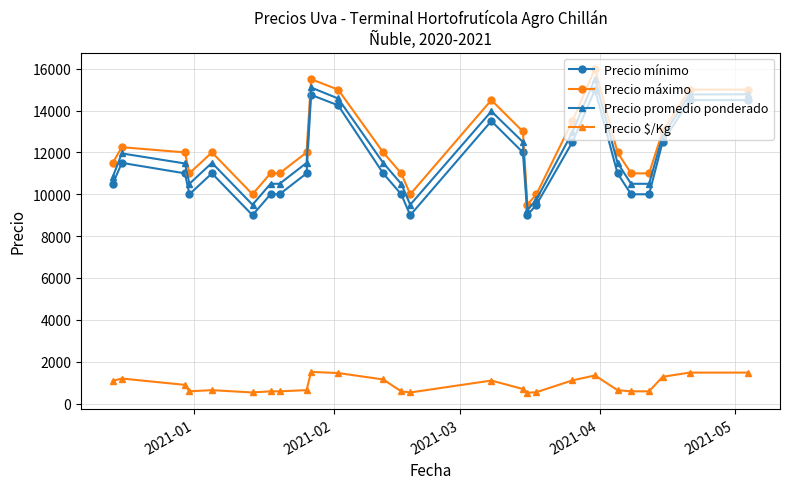

What is the sum of all Precio máximo values?

319750.0